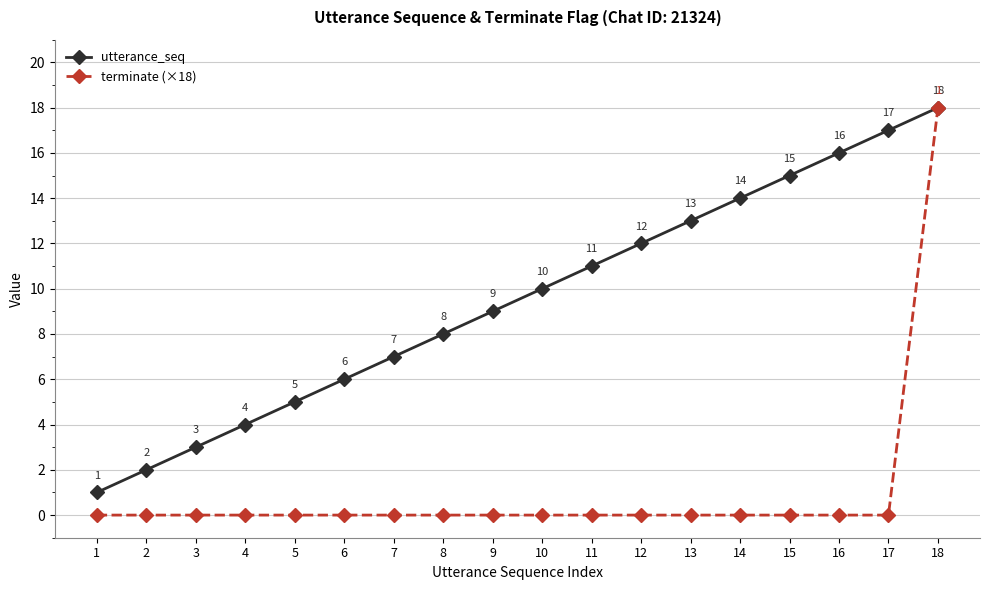

Reading right to left, list all the values displayed in this chart.

utterance_seq: 18=18	17=17	16=16	15=15	14=14	13=13	12=12	11=11	10=10	9=9	8=8	7=7	6=6	5=5	4=4	3=3	2=2	1=1
terminate (×18): 18=18	17=0	16=0	15=0	14=0	13=0	12=0	11=0	10=0	9=0	8=0	7=0	6=0	5=0	4=0	3=0	2=0	1=0